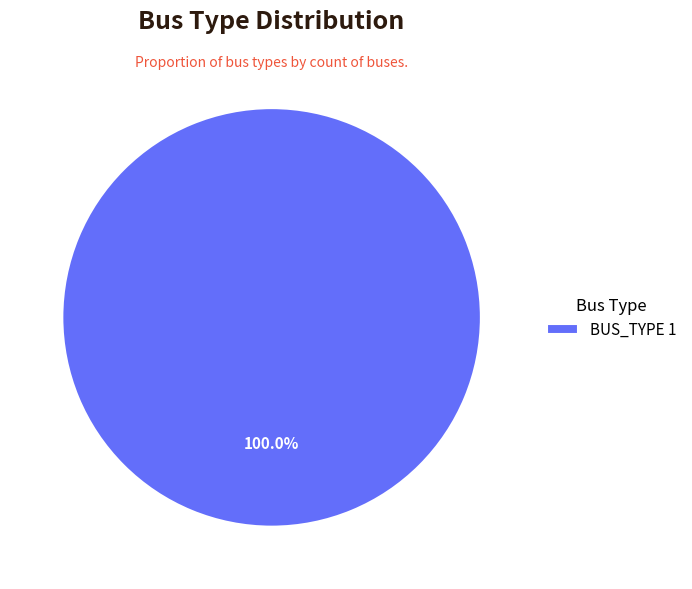

Is there a majority slice in this chart?

Yes